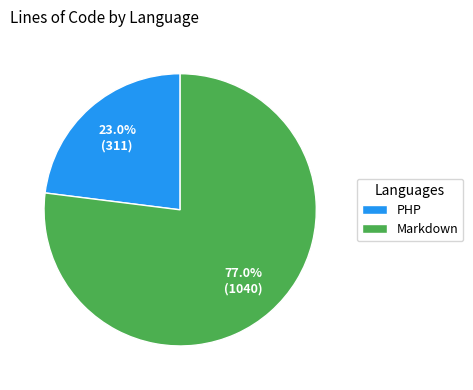

Approximately how many times larger is the value at Markdown compared to PHP?

3.3